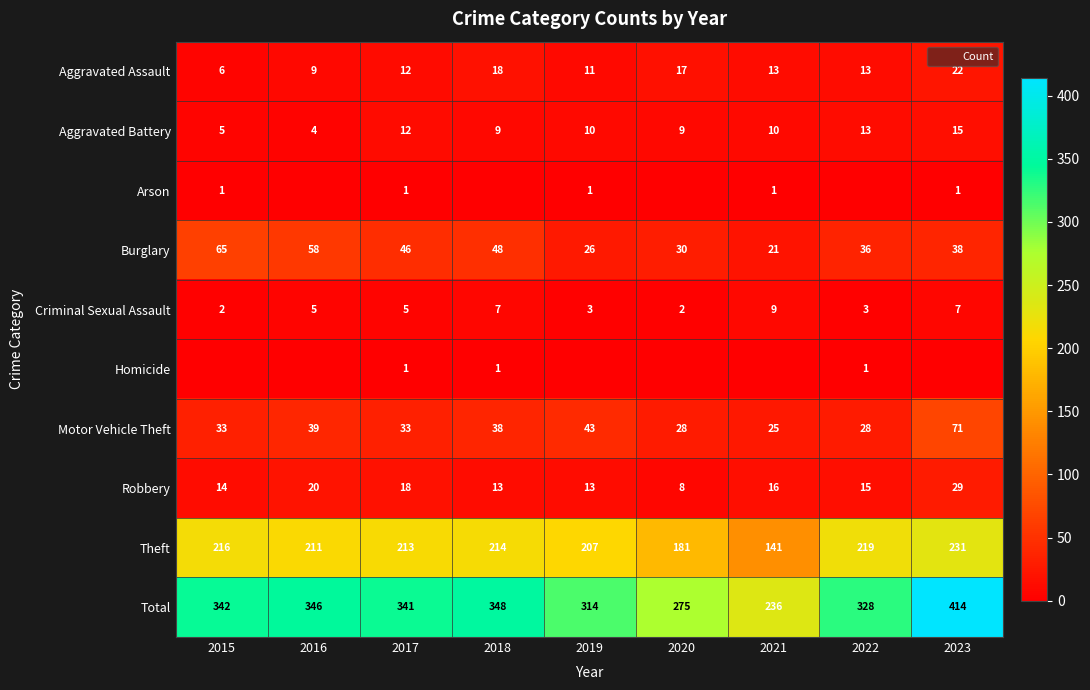

What is the difference between the highest and lowest values at 2018?

348